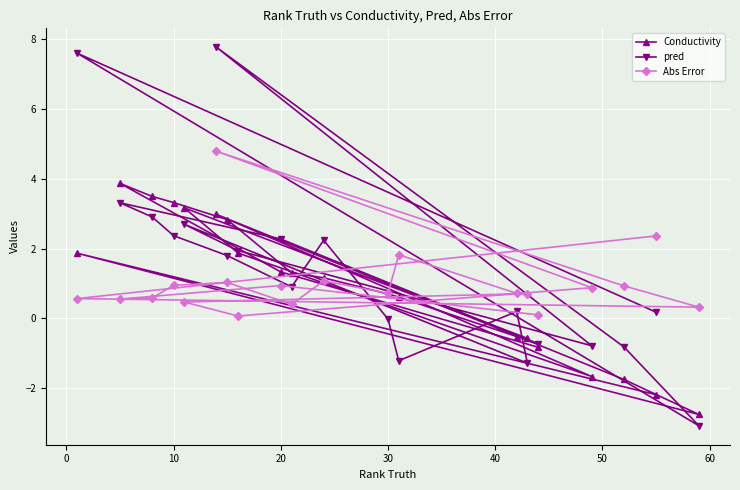

What is the maximum value for Conductivity?

3.9